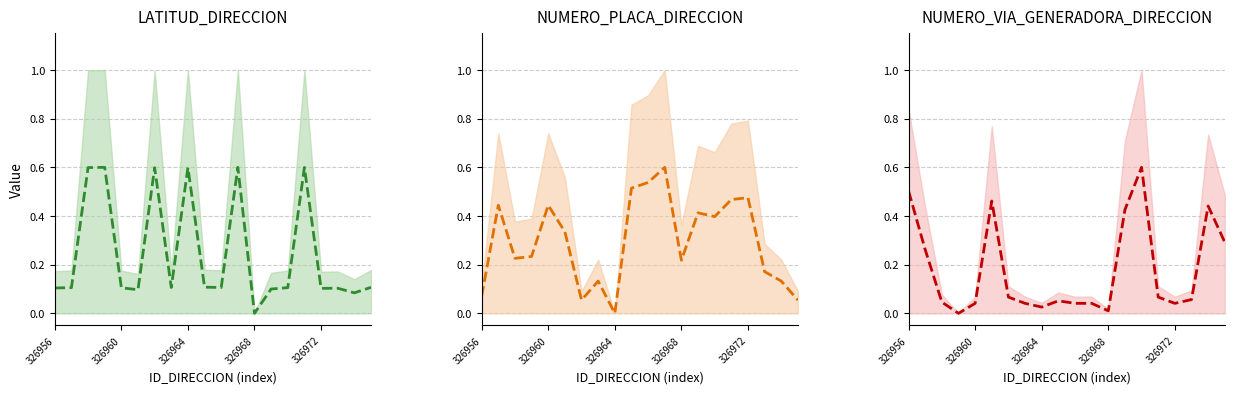

The value of NUMERO_PLACA_DIRECCION (mean) at 326964 is 0.2. True or false?

False